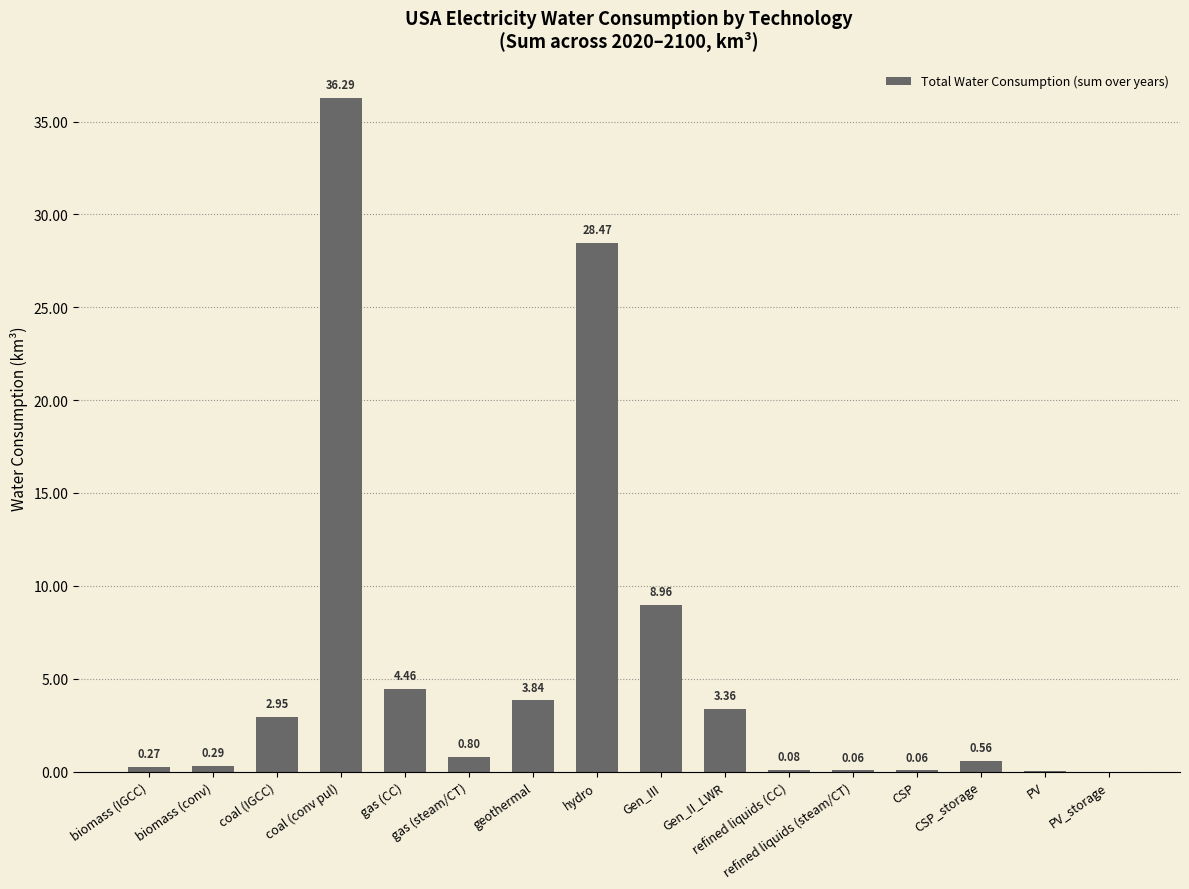

What is the average value?

5.7